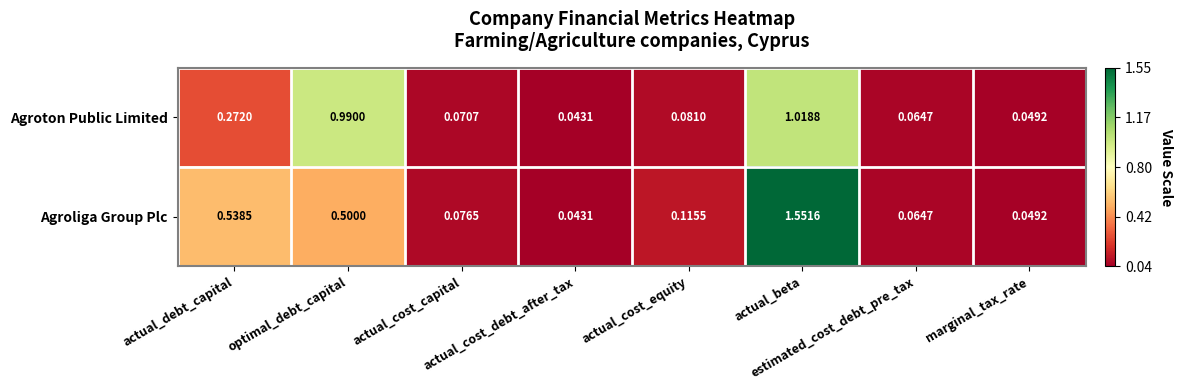

Which series has the widest spread of values?

Agroliga Group Plc